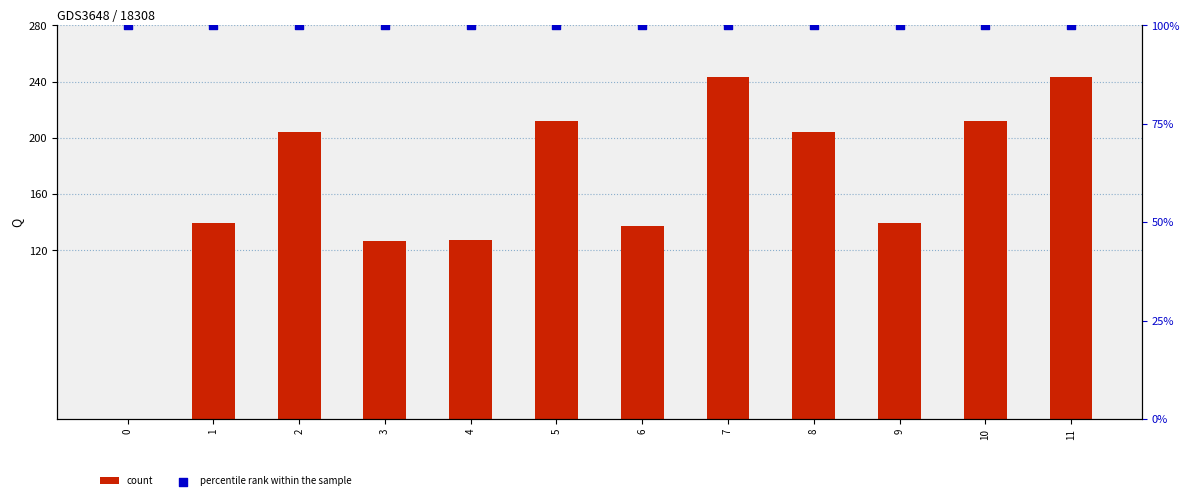

What is the total value across all series at 0?

100.0